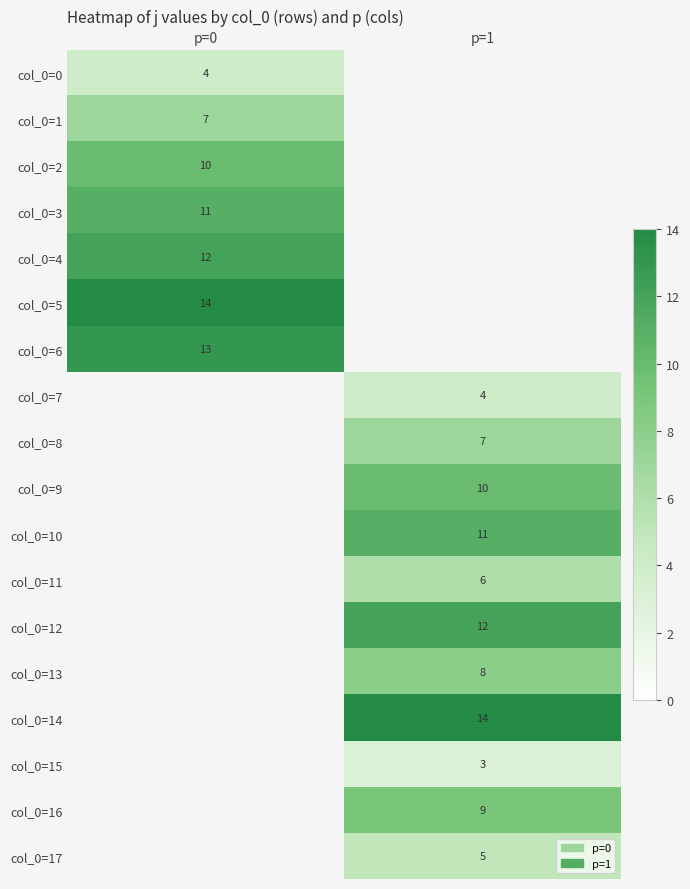

Count the number of data series in this chart.

18